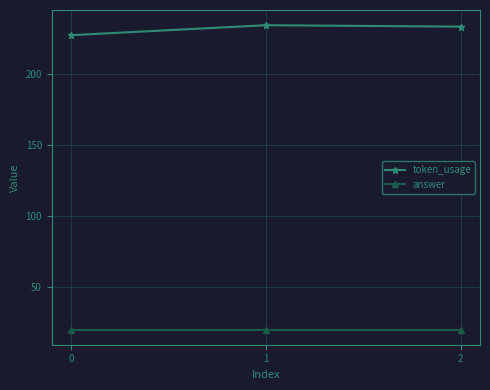

Is it true that answer equals 20 at 0?

True